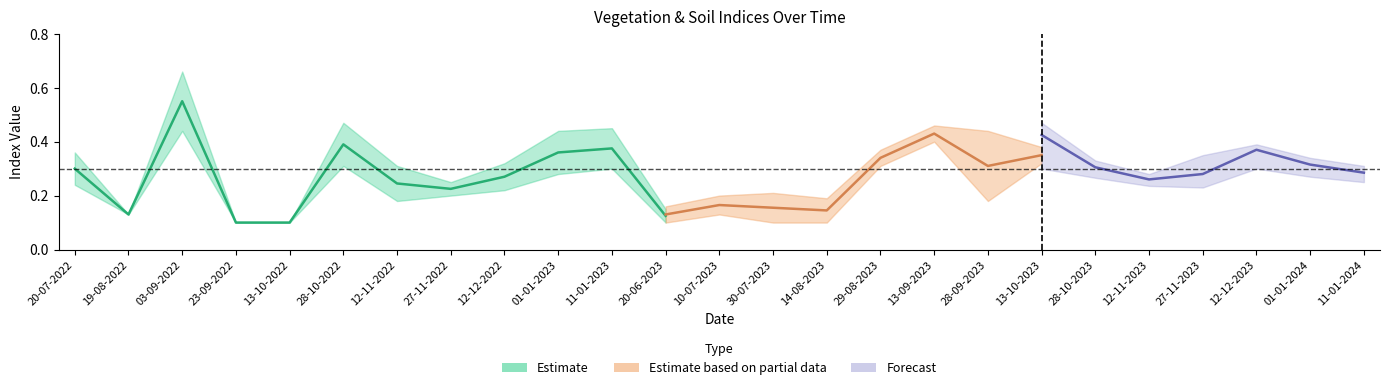

Where is the first local maximum for savi?

03-09-2022